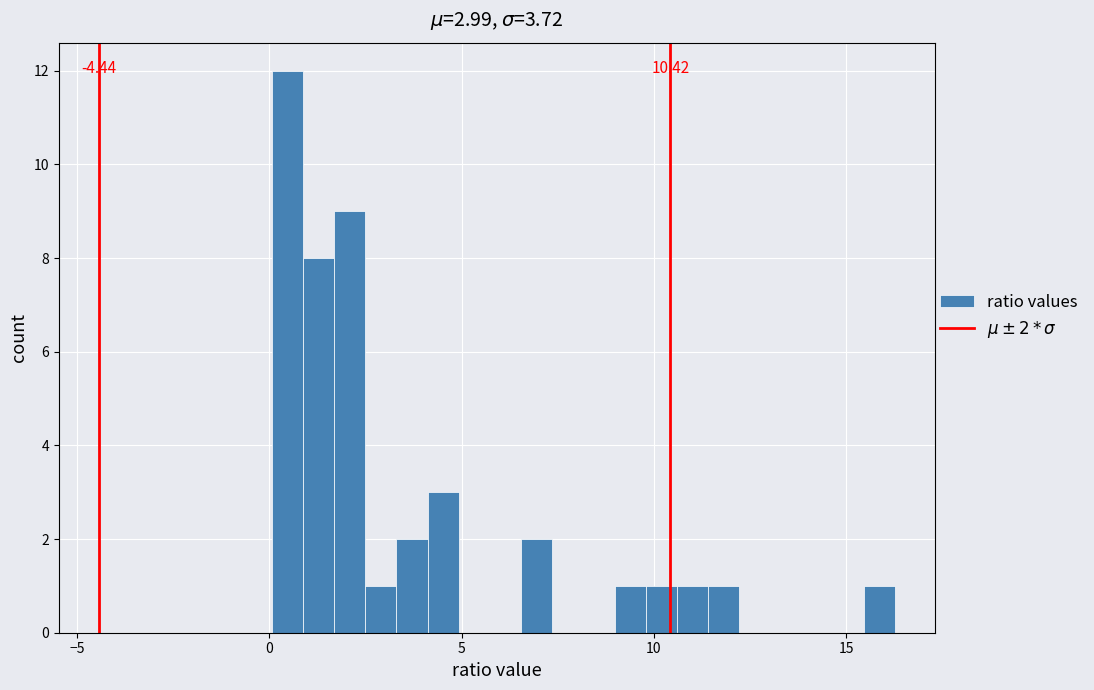

Around what value on the x-axis is the tallest bar? Give the approximate position of its centre, as read against the axis.

0.5